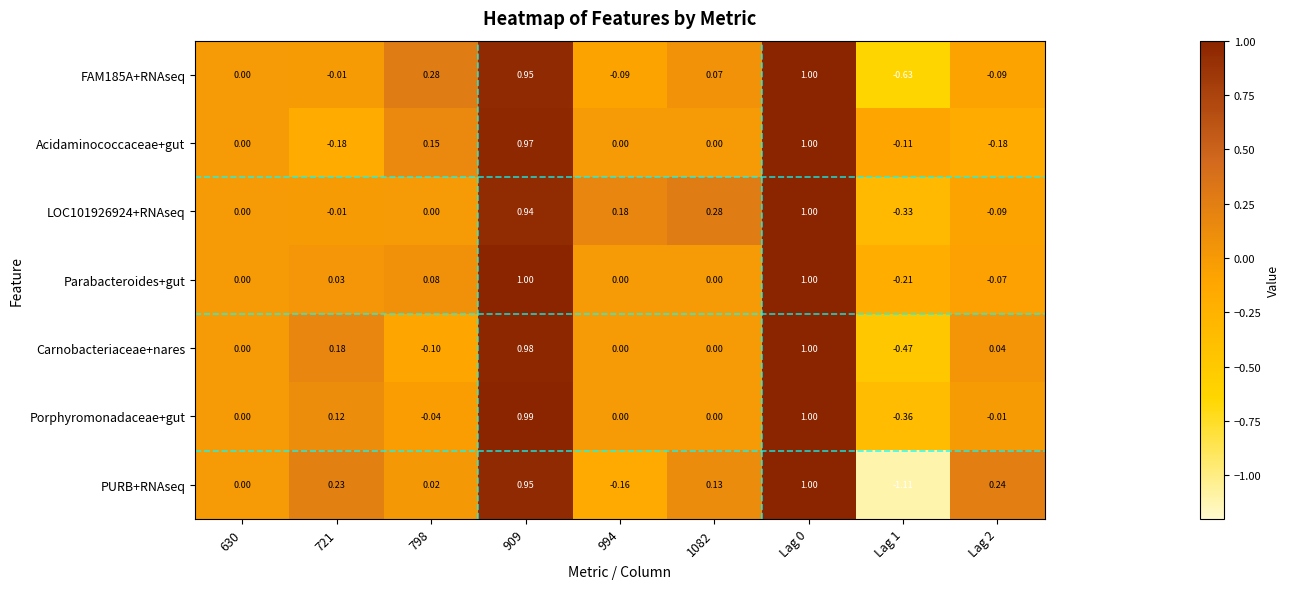

Between 909 and 994, which series saw the biggest shift?

PURB+RNAseq